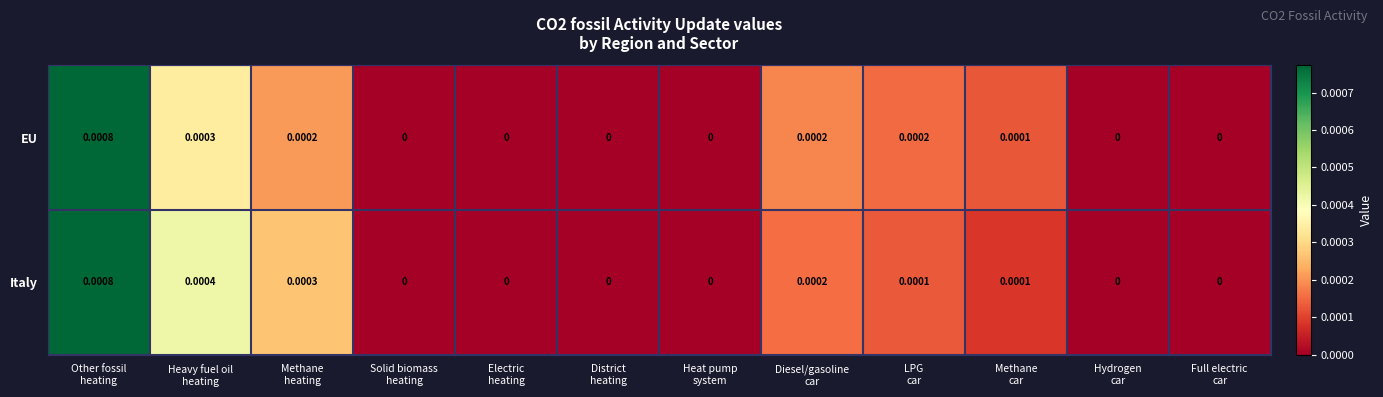

At which category is the sum across all series the highest?

Other fossil
heating